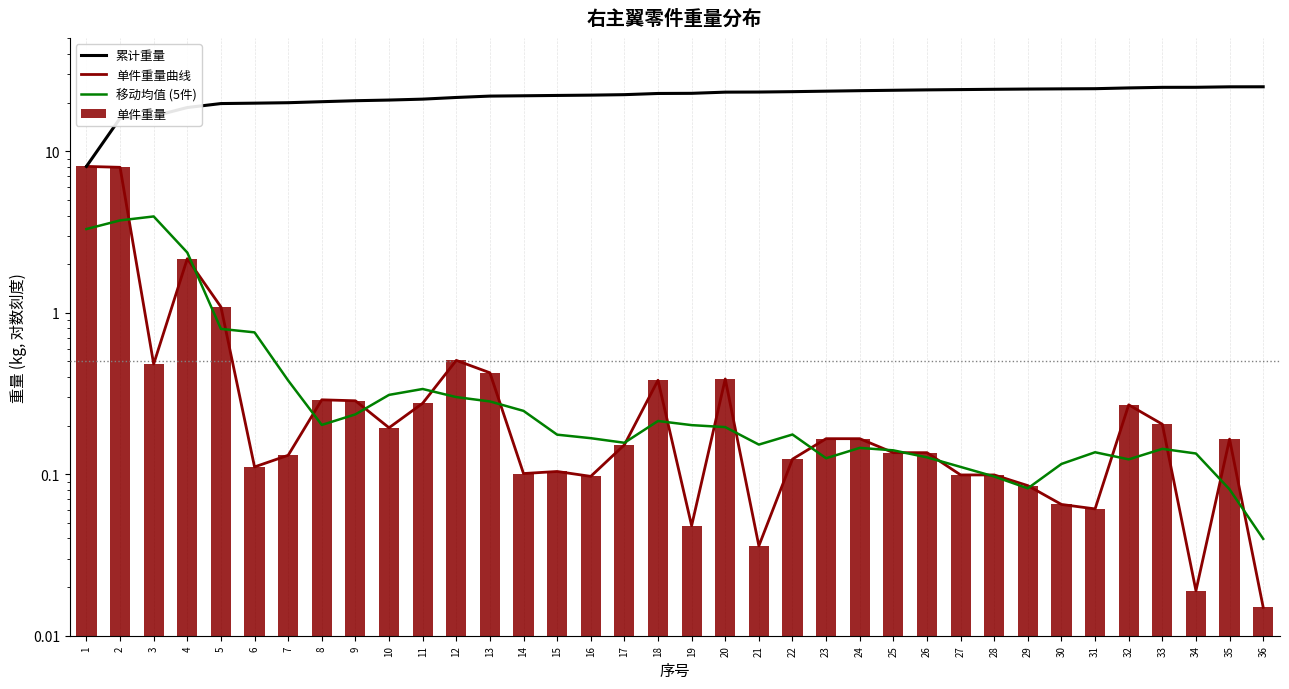

What is the total value across all series at 10?

21.4